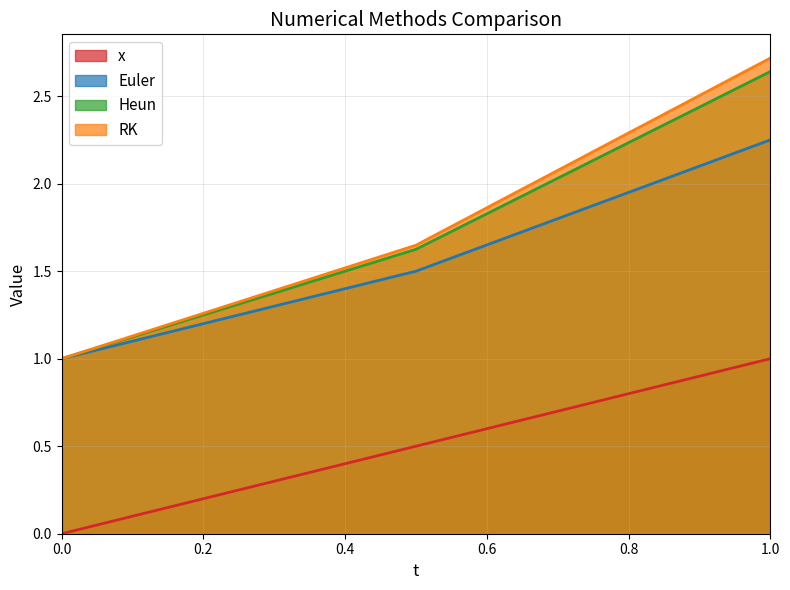

What are all the series names shown in the legend?

x, Euler, Heun, RK